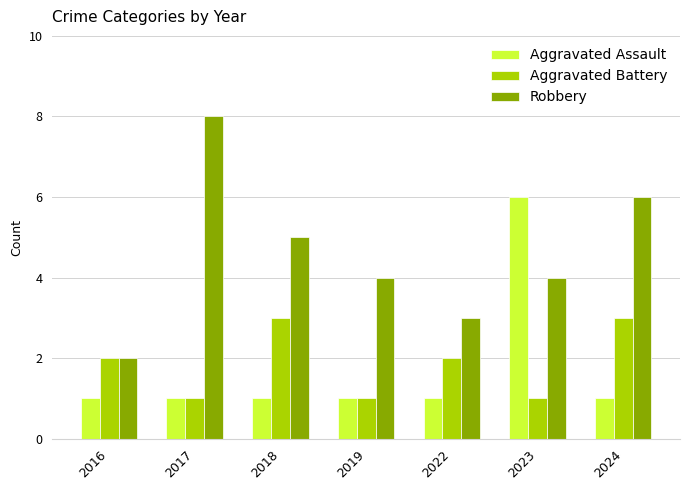

Reading left to right, extract all data points from this chart.

Aggravated Assault: 1	1	1	1	1	6	1
Aggravated Battery: 2	1	3	1	2	1	3
Robbery: 2	8	5	4	3	4	6